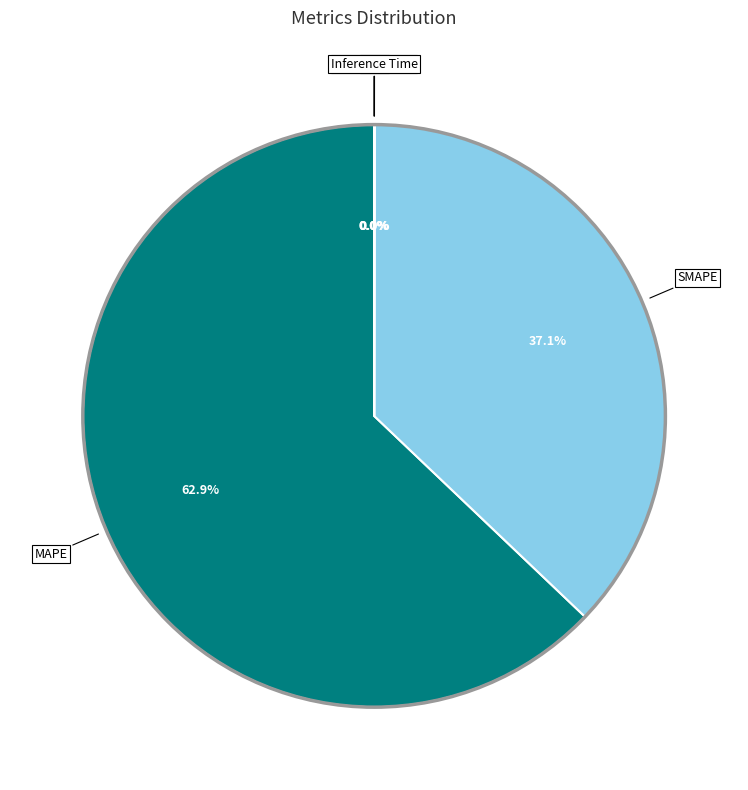

Is there a majority slice in this chart?

Yes